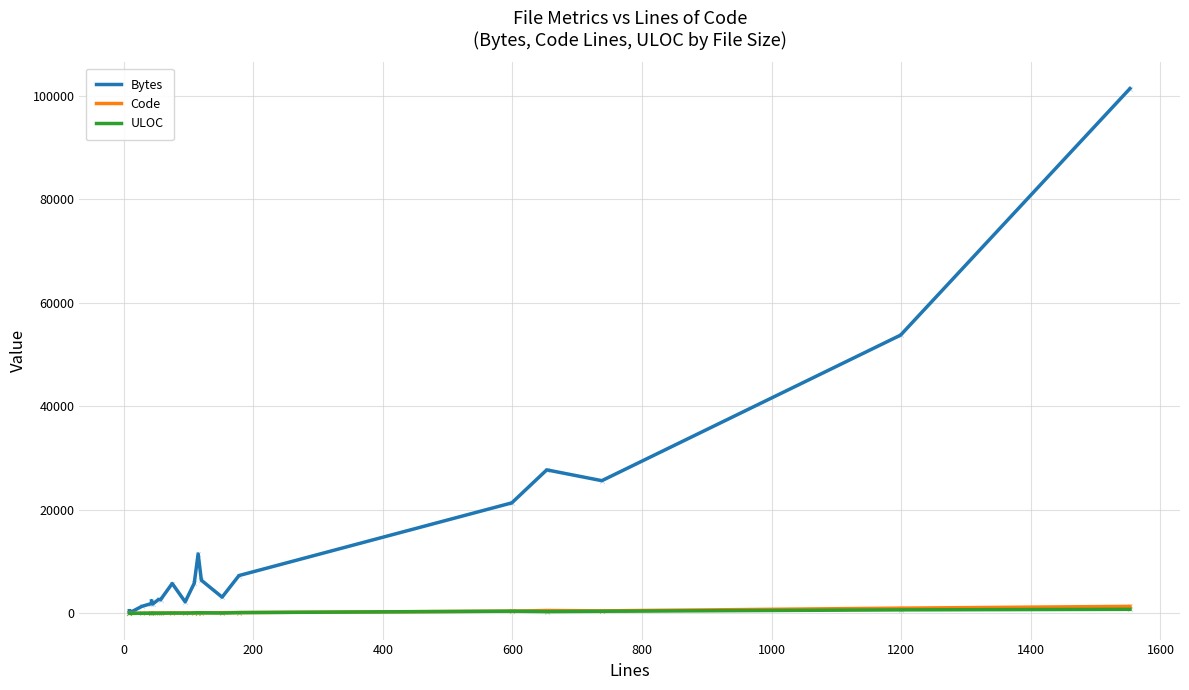

At how many categories does at least one series exceed 35407?

2